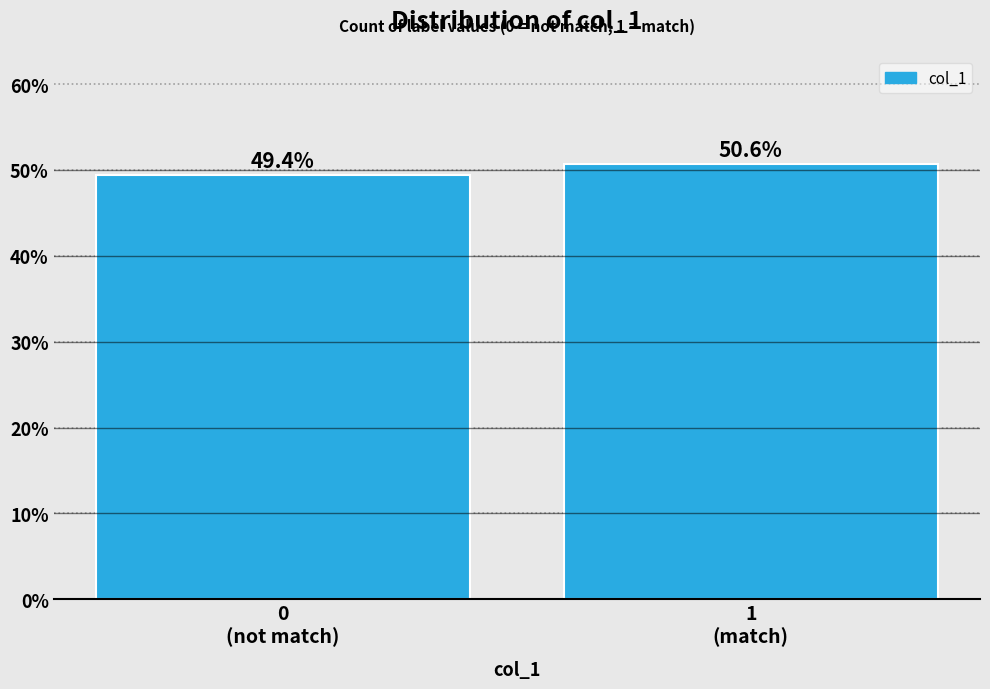

Reading right to left, list all the values displayed in this chart.

50.6	49.4